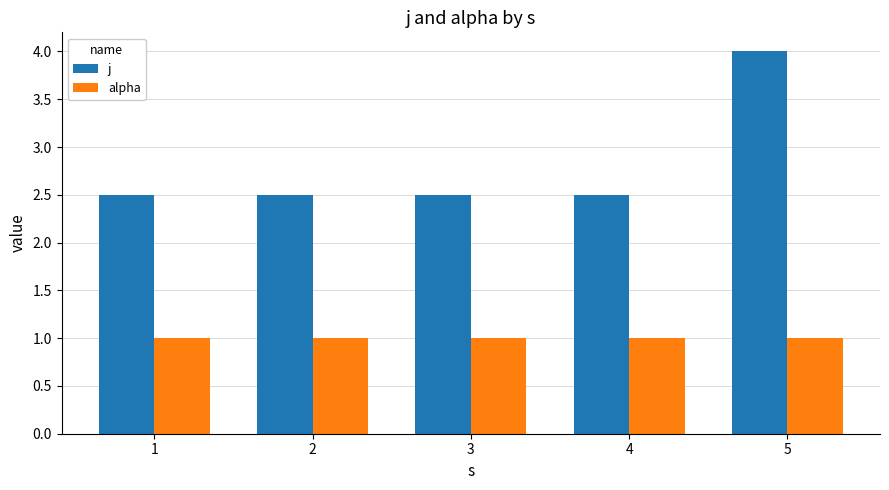

Is the value of alpha at 4 greater than the value of j at 1?

No